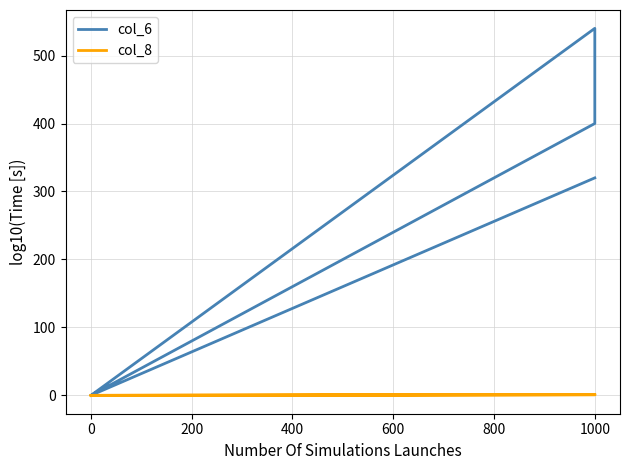

True or false: col_6 and col_8 cross at least once.

False